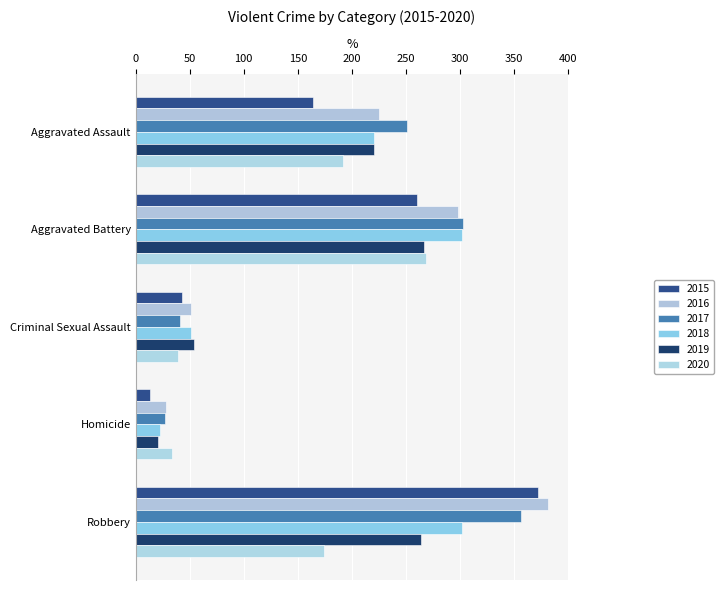

Reading left to right, extract all data points from this chart.

2015: 164	260	43	13	372
2016: 225	298	51	28	381
2017: 251	303	41	27	356
2018: 220	302	51	23	302
2019: 220	267	54	21	264
2020: 192	269	39	34	174